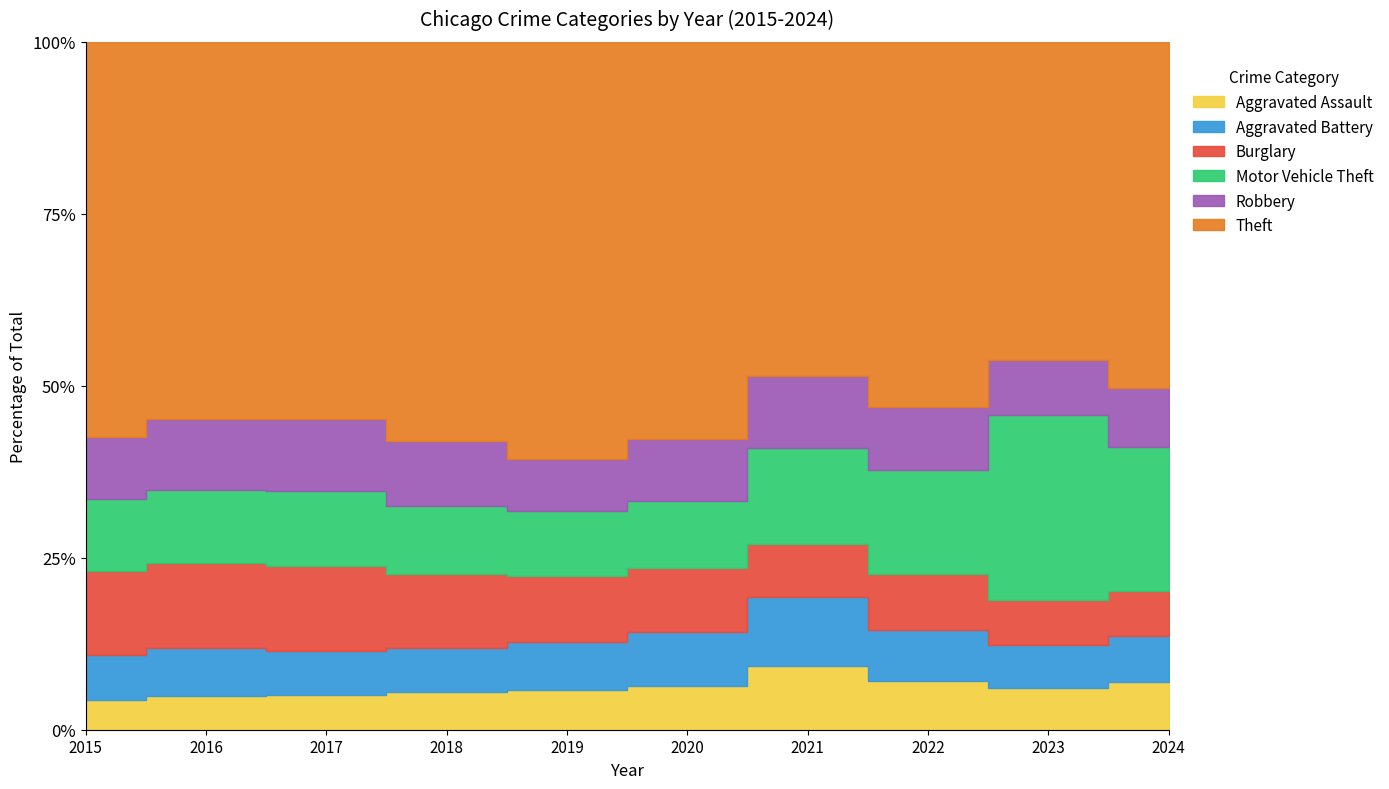

Where do Aggravated Battery and Burglary first cross each other?

2020 and 2021